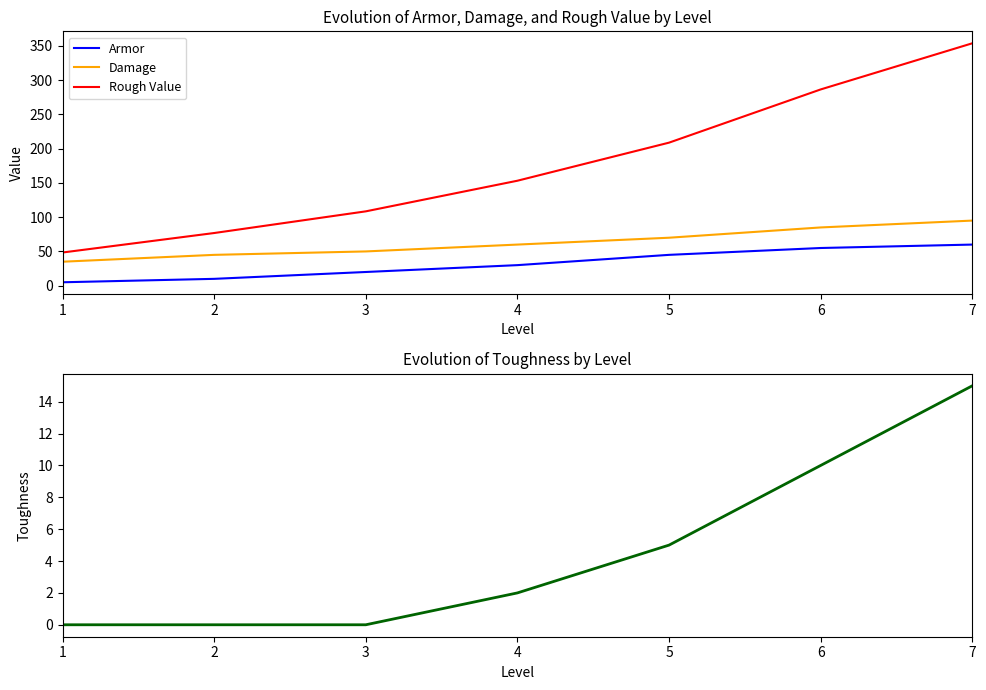

At how many categories does at least one series exceed 301?

1